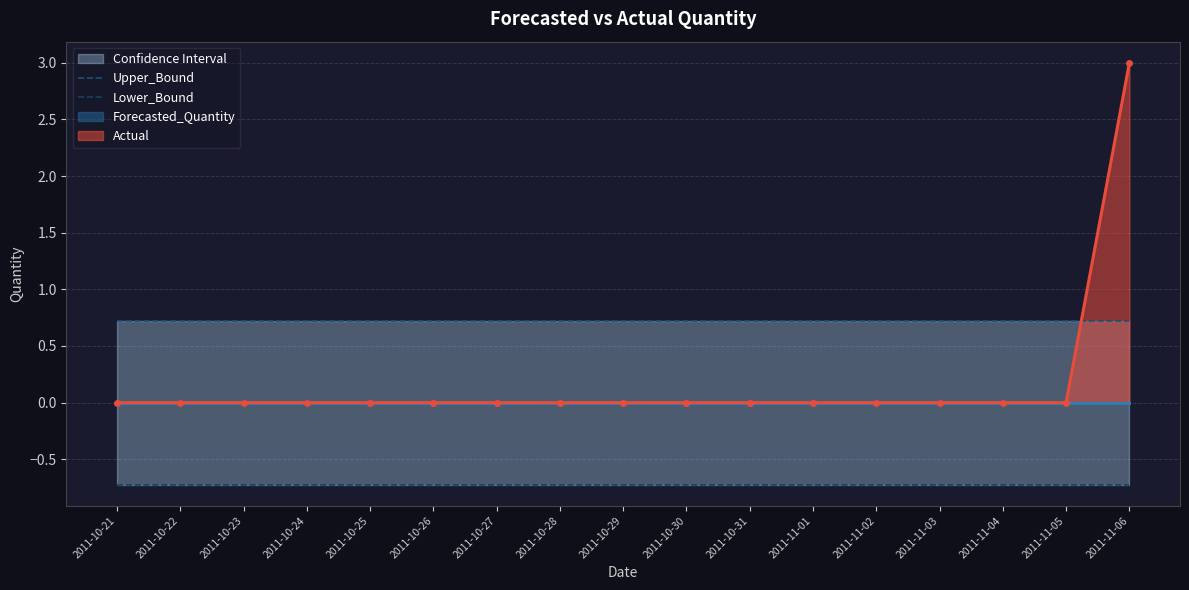

True or false: Upper_Bound and Lower_Bound cross at least once.

False